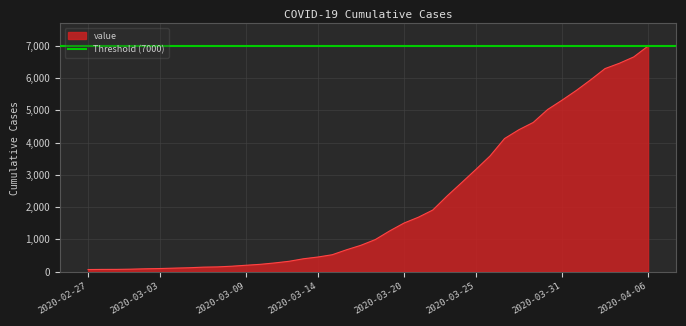

What is the change in value from 2020-03-24 to 2020-04-06?

+4243